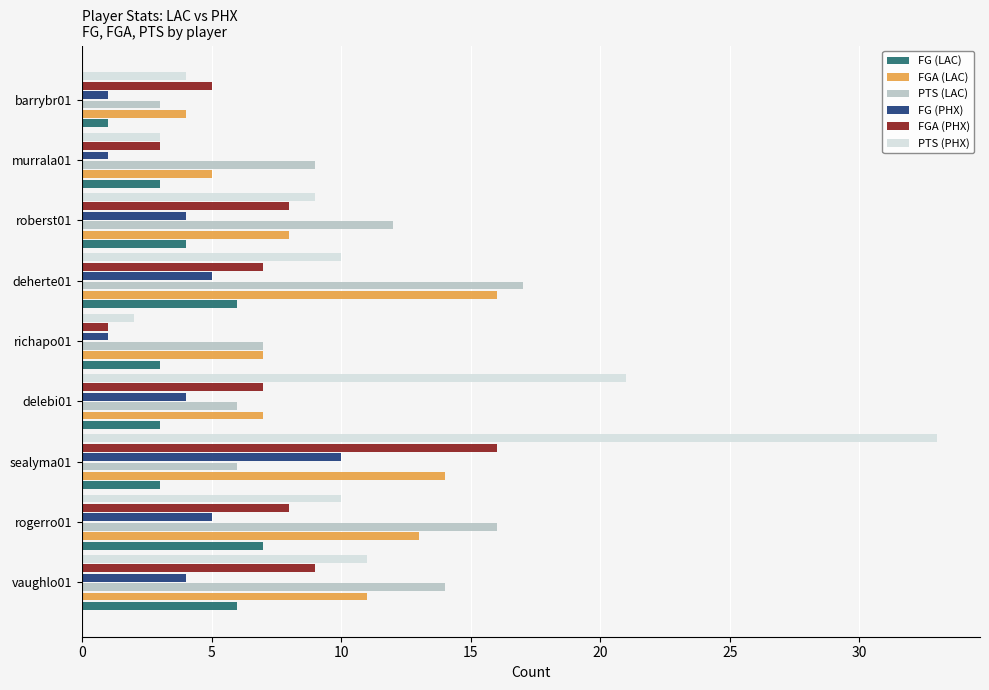

Which series has the largest total across all categories?

PTS (PHX)